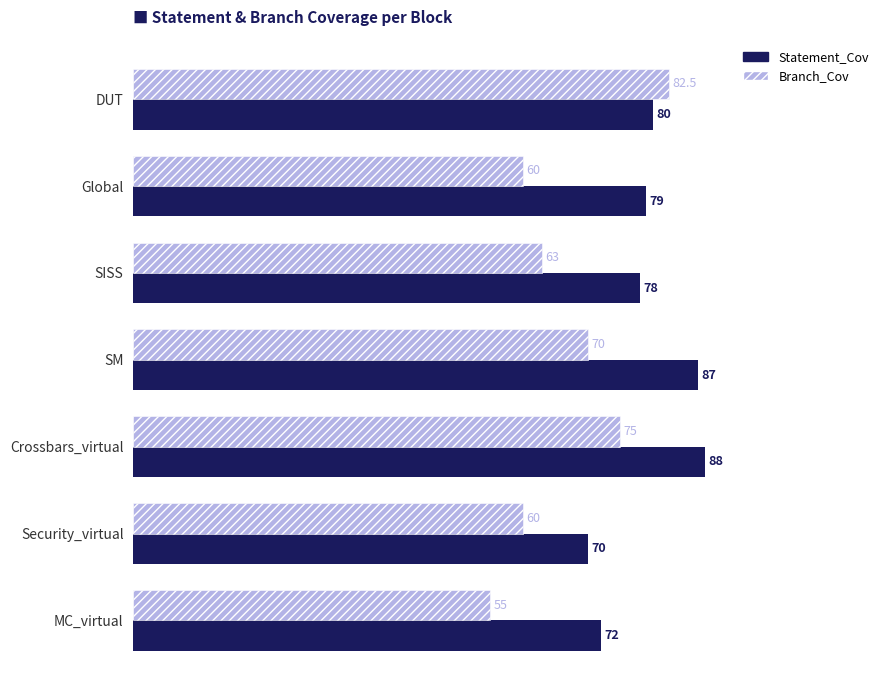

Which series has the largest range (max minus min)?

Branch_Cov